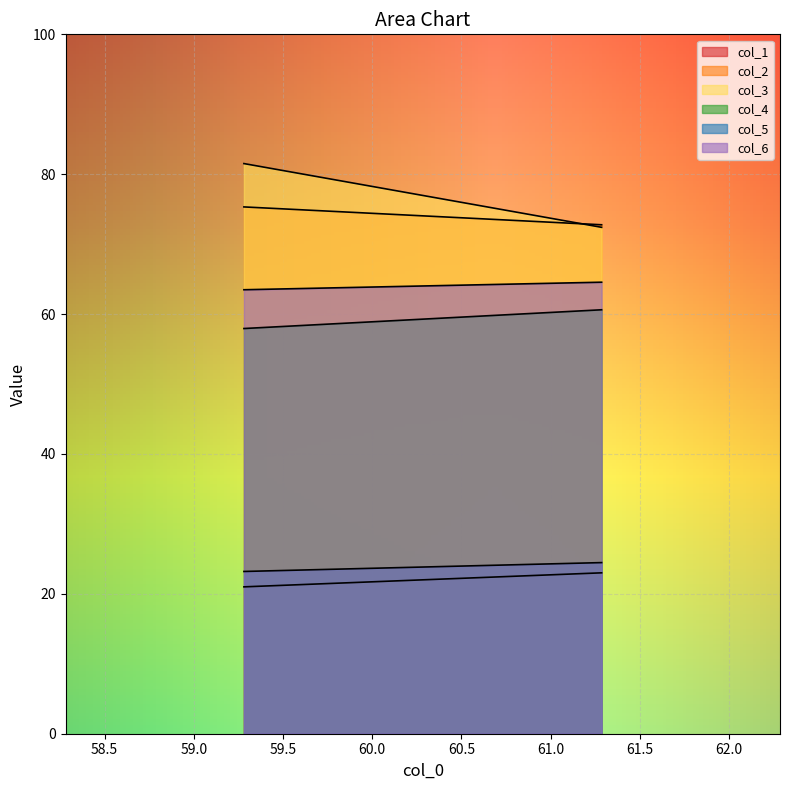

What is the average value of the col_2 series?

74.0